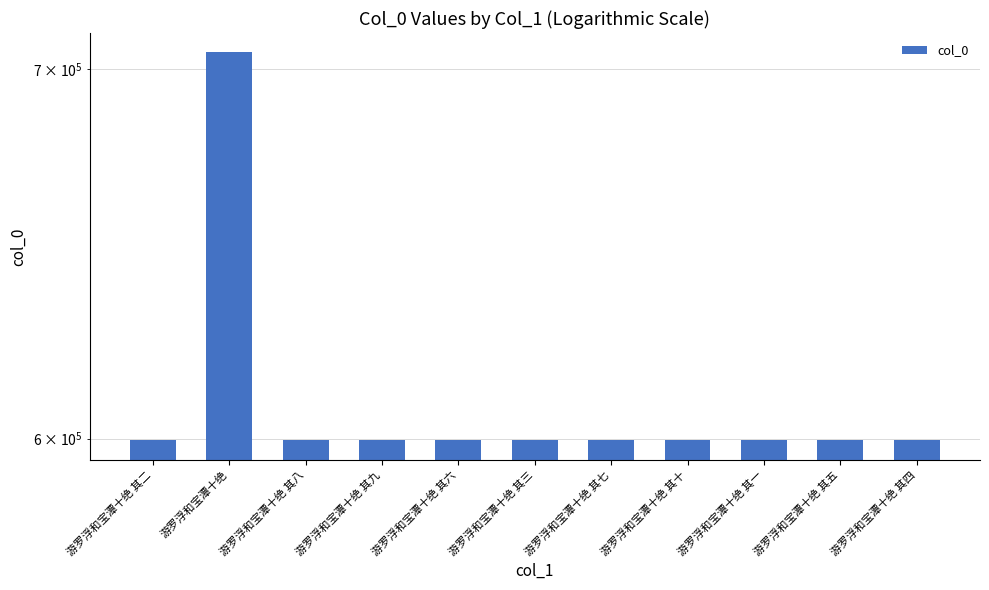

What is the maximum value shown in the chart?

704974